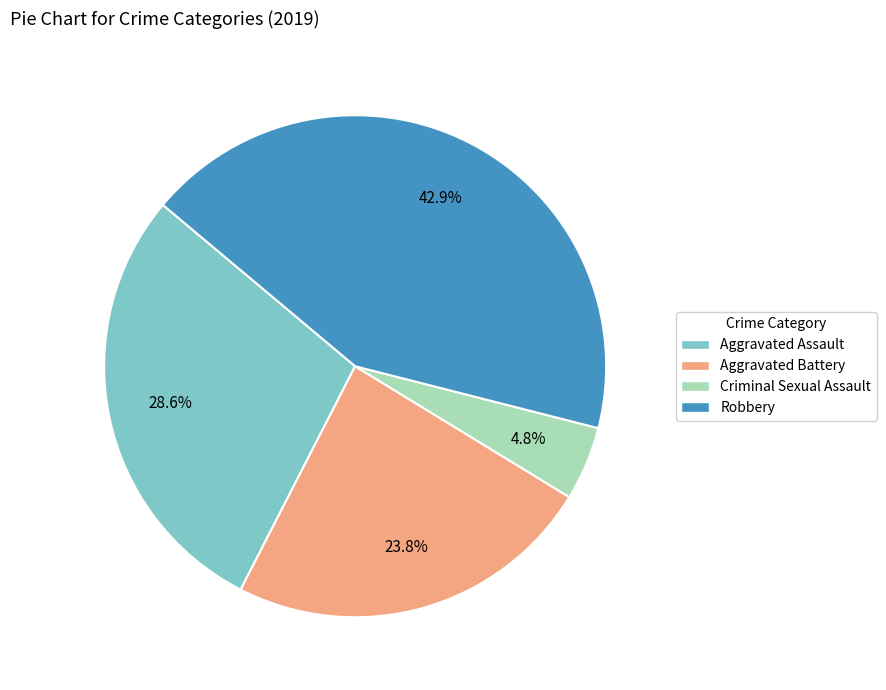

To the nearest percent, what portion does Criminal Sexual Assault represent?

5%